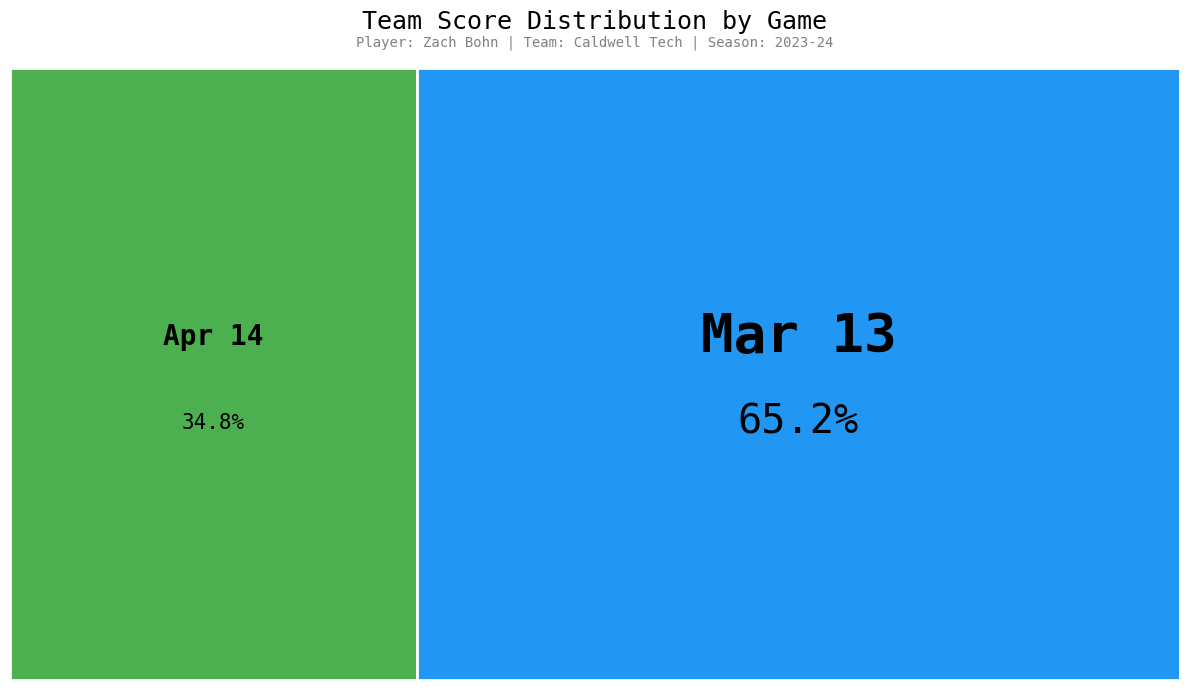

Which slice is the smallest?

Apr 14